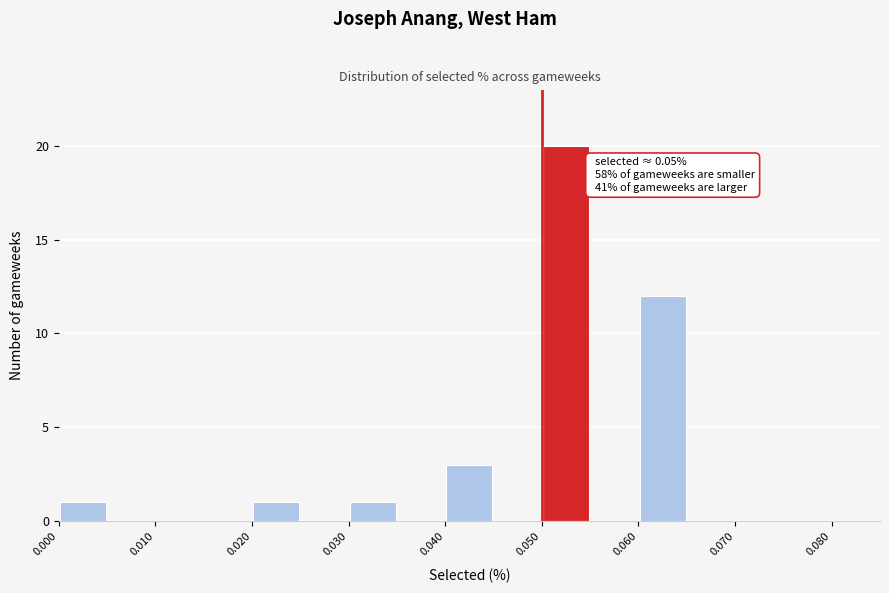

Which range on the x-axis has the tallest bar?

0.050 to 0.055